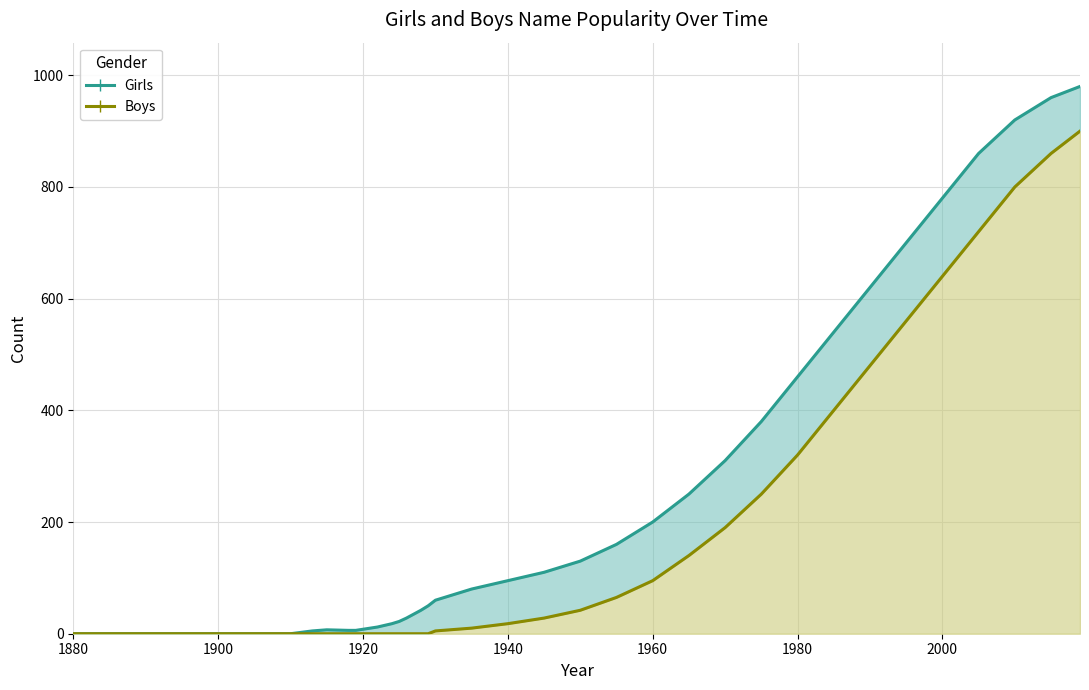

How many lines are shown in the chart?

2